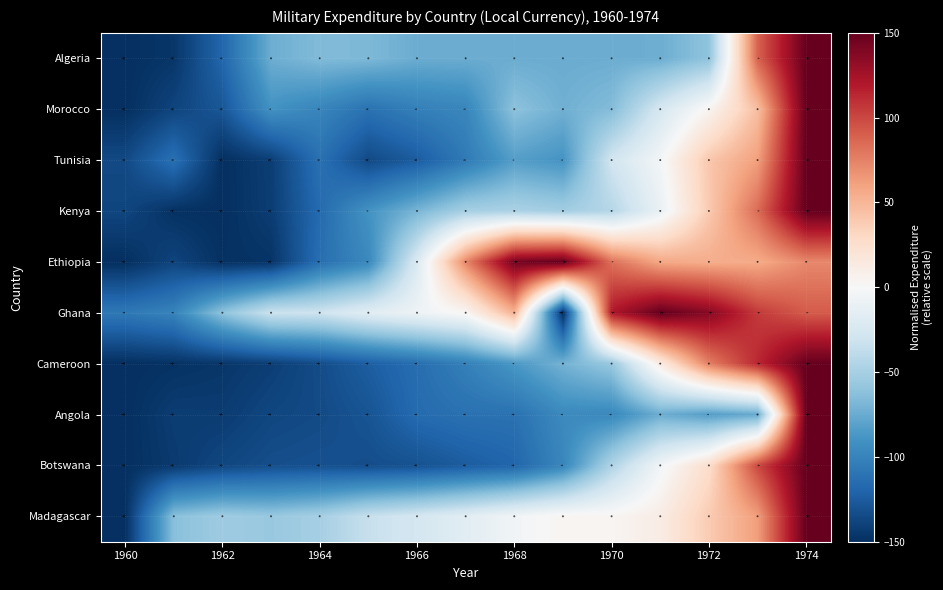

The Angola series shows 221.7 at 1974. True or false?

False